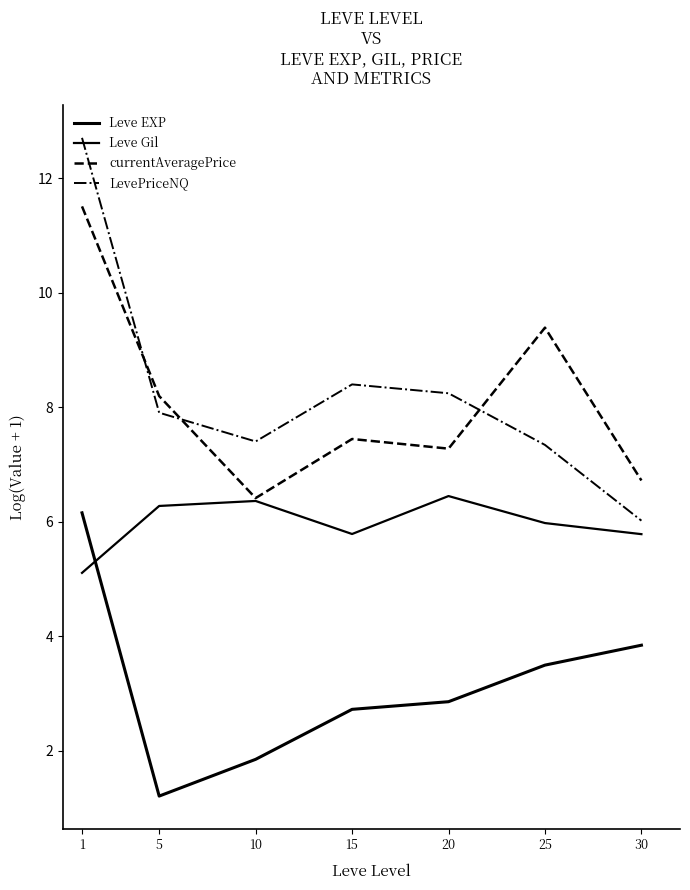

Does the chart have visible grid lines?

No